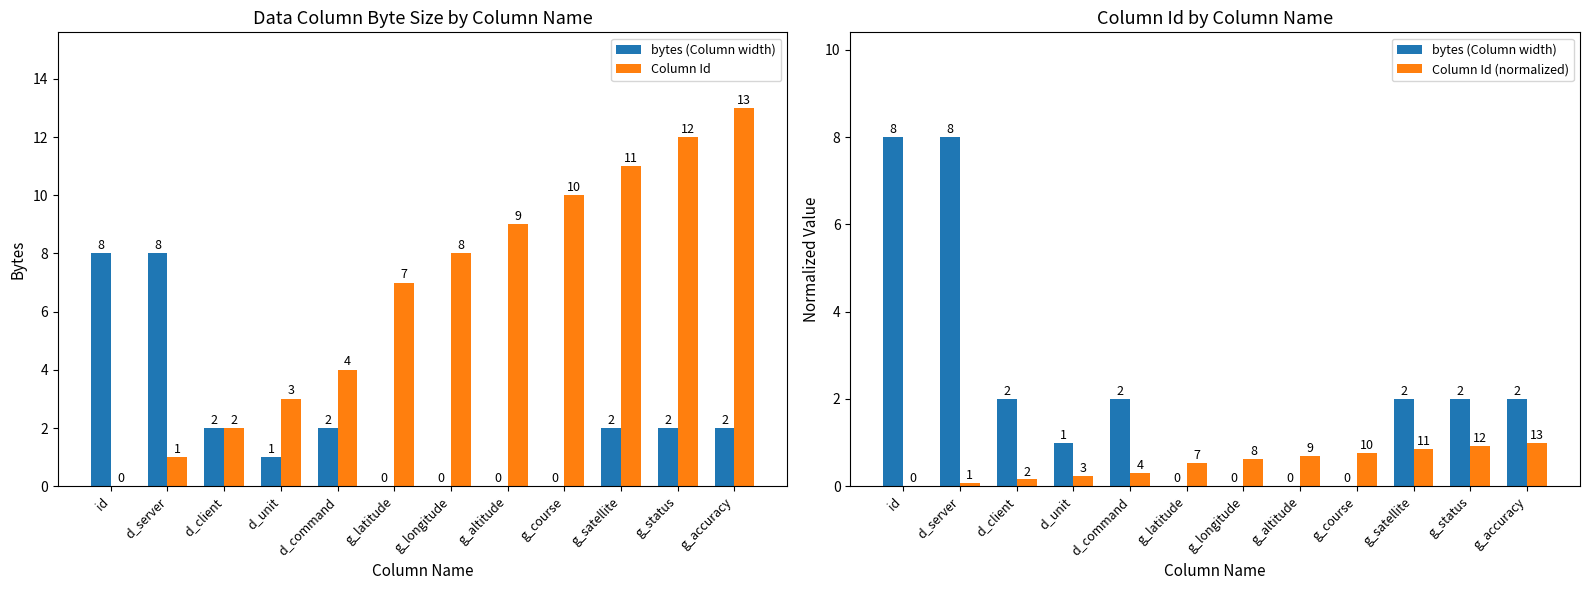

The value of bytes (Column width) at g_latitude is -2.7. True or false?

False